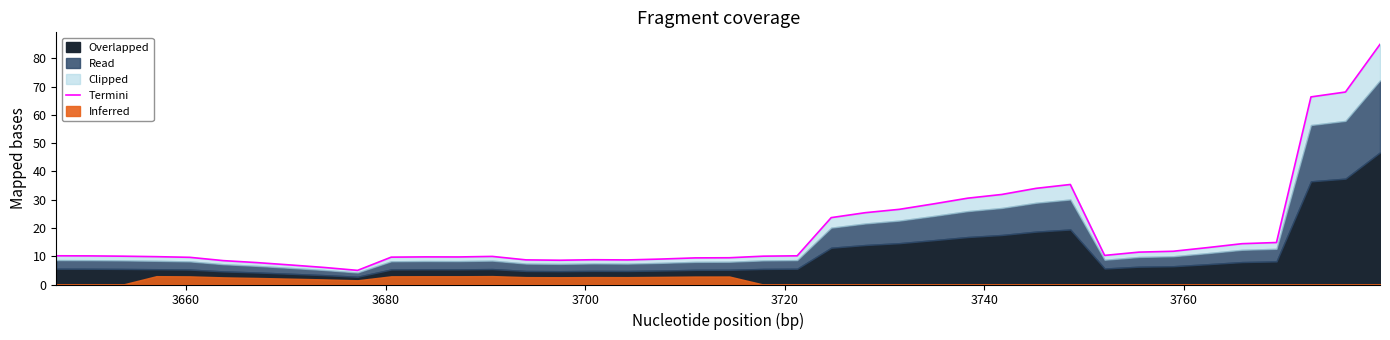

How many lines are shown in the chart?

1